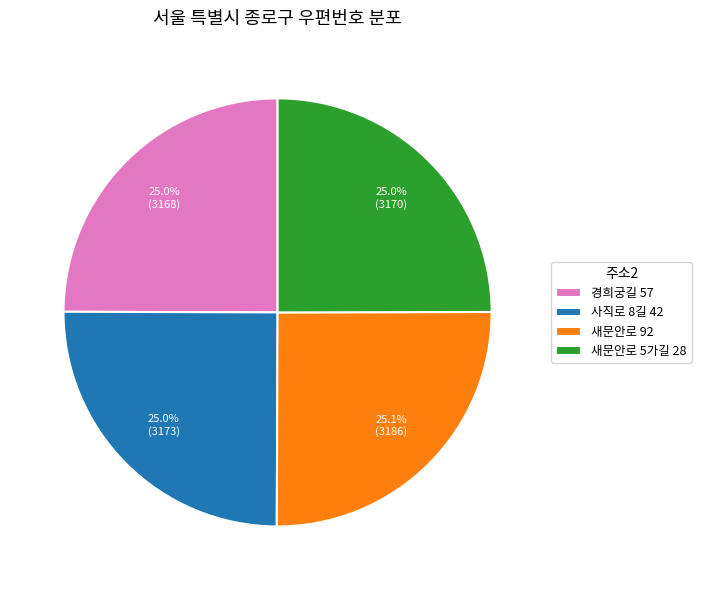

Combined, do 사직로 8길 42 and 새문안로 92 account for over 50%?

Yes